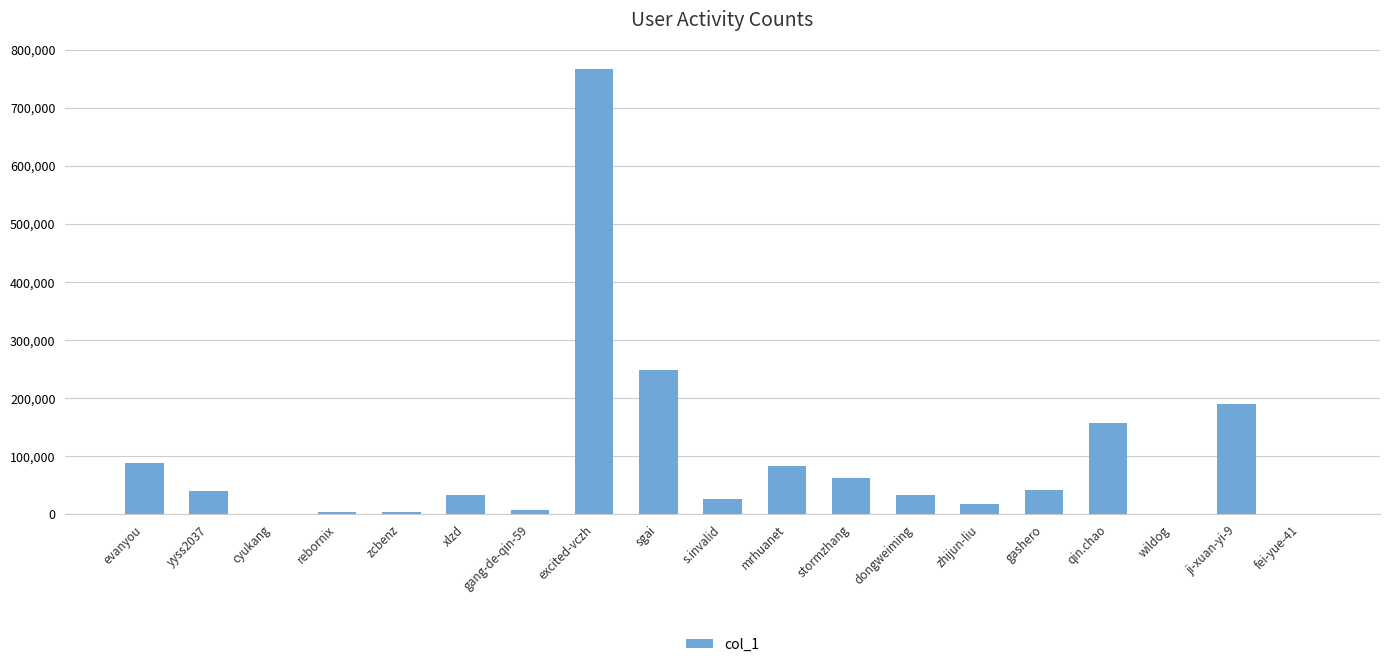

What is the maximum value shown in the chart?

766876